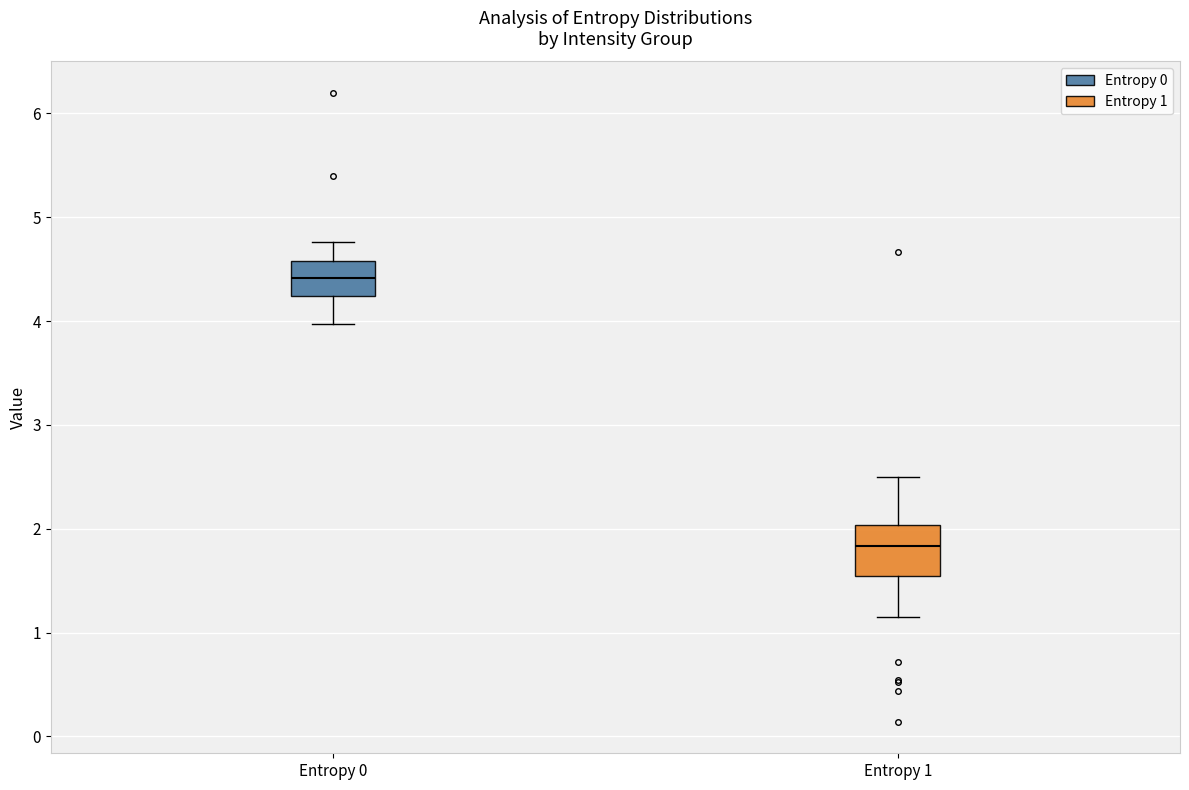

Reading left to right, transcribe this box plot: for each box, give where its median line is, the range the box spans, and where its two whiskers end, as read against the y-axis. The values are not printed on the chart, so give them approximately, as read against the axis.

Entropy 0: median 4.4, box 4.2 to 4.6, whiskers 4.0 to 4.8
Entropy 1: median 1.8, box 1.5 to 2.0, whiskers 1.1 to 2.5